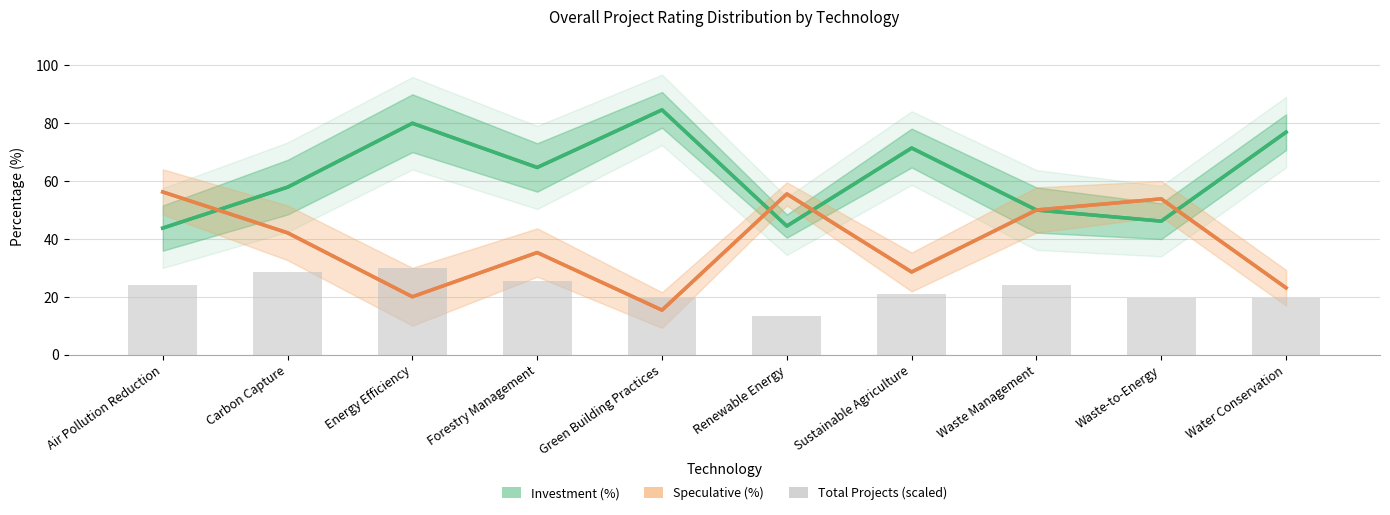

How many series are shown in this chart?

3